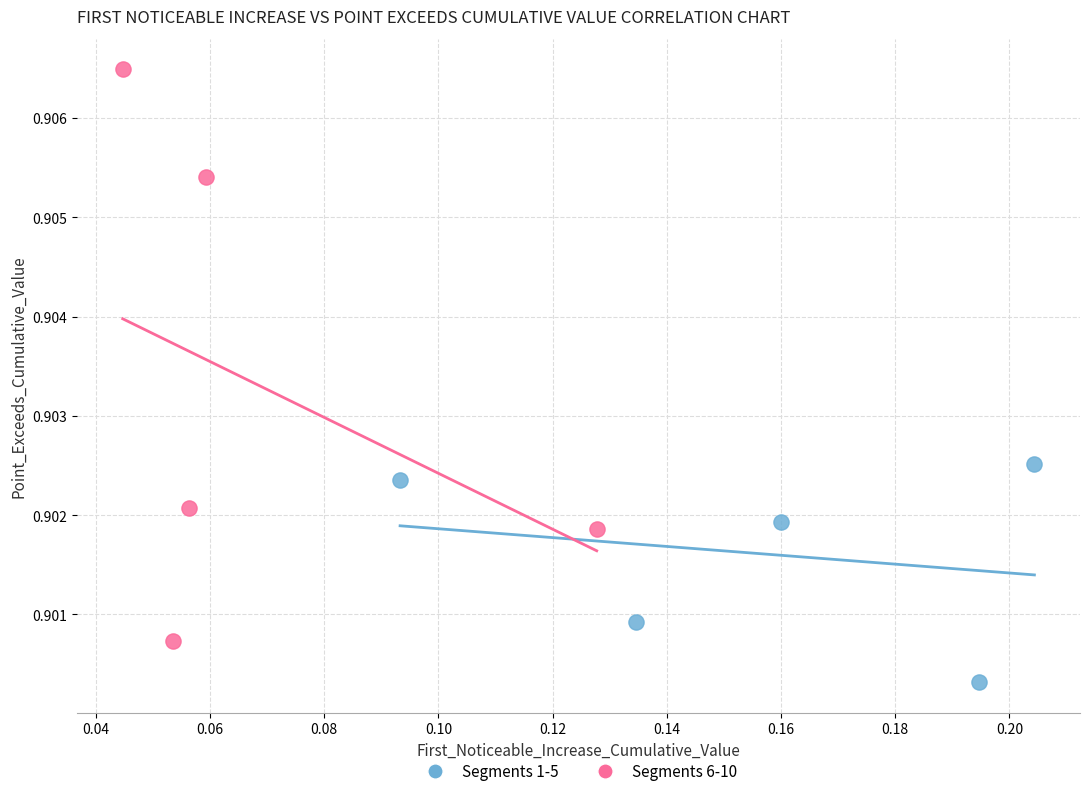

Which series contains the highest Y value?

Segments 6-10